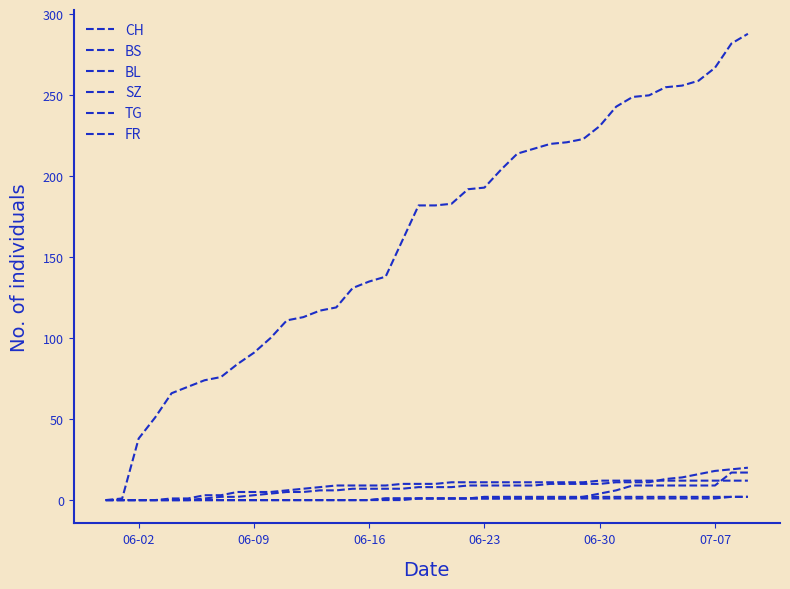

How many lines are shown in the chart?

6